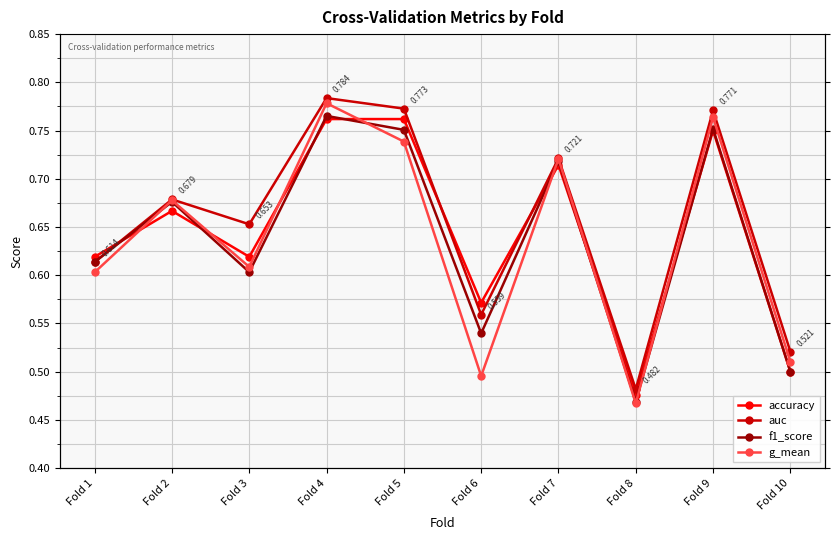

Between Fold 3 and Fold 4, which series saw the biggest shift?

g_mean